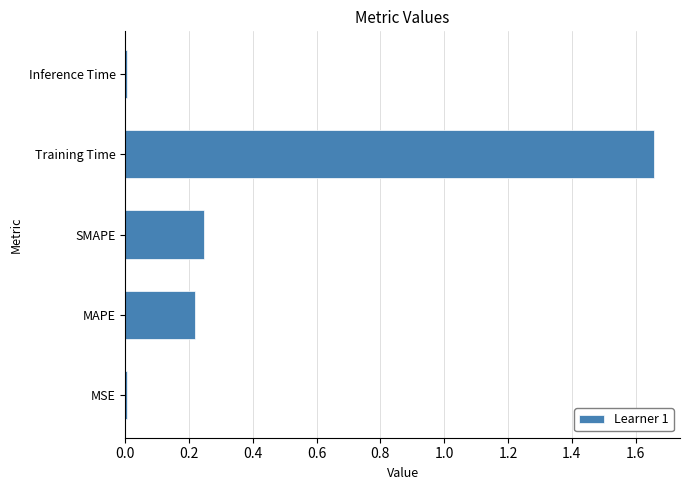

Is it true that the value at Inference Time is 0.0?

True